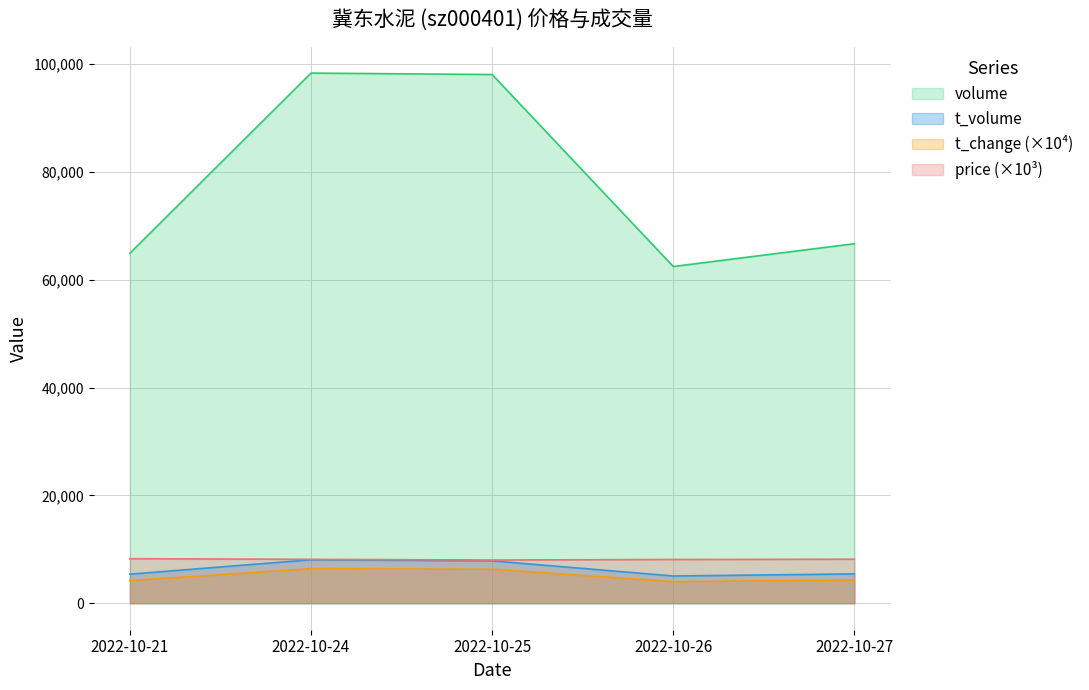

What are all the series names shown in the legend?

volume, t_volume, t_change (×10⁴), price (×10³)